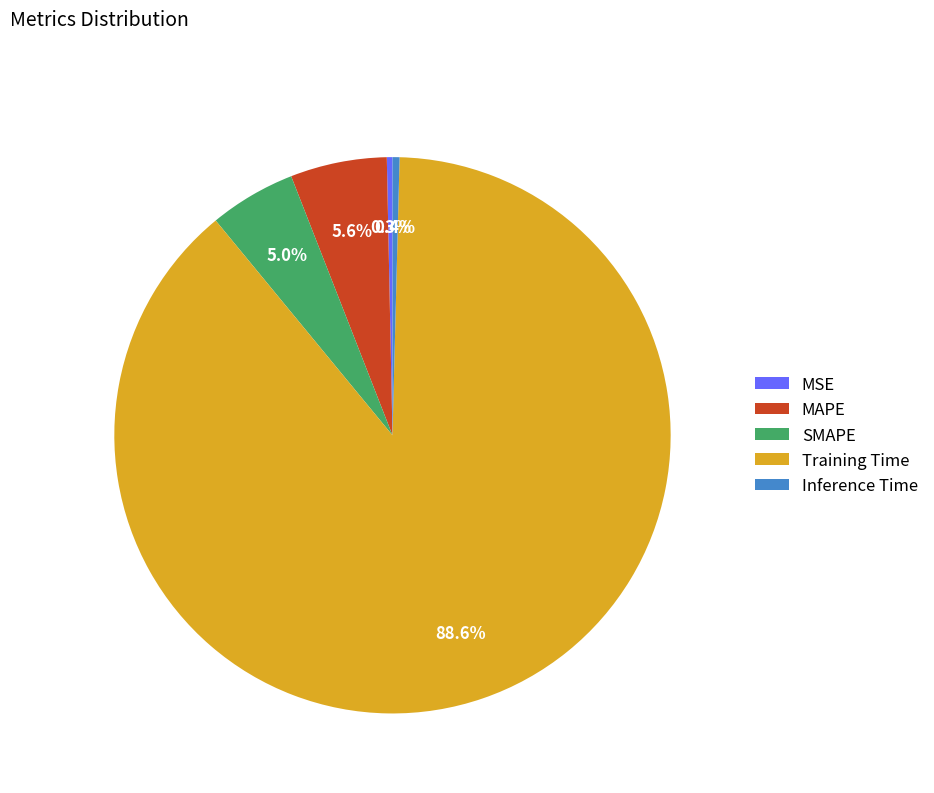

What portion of the pie excludes SMAPE?

95.0%